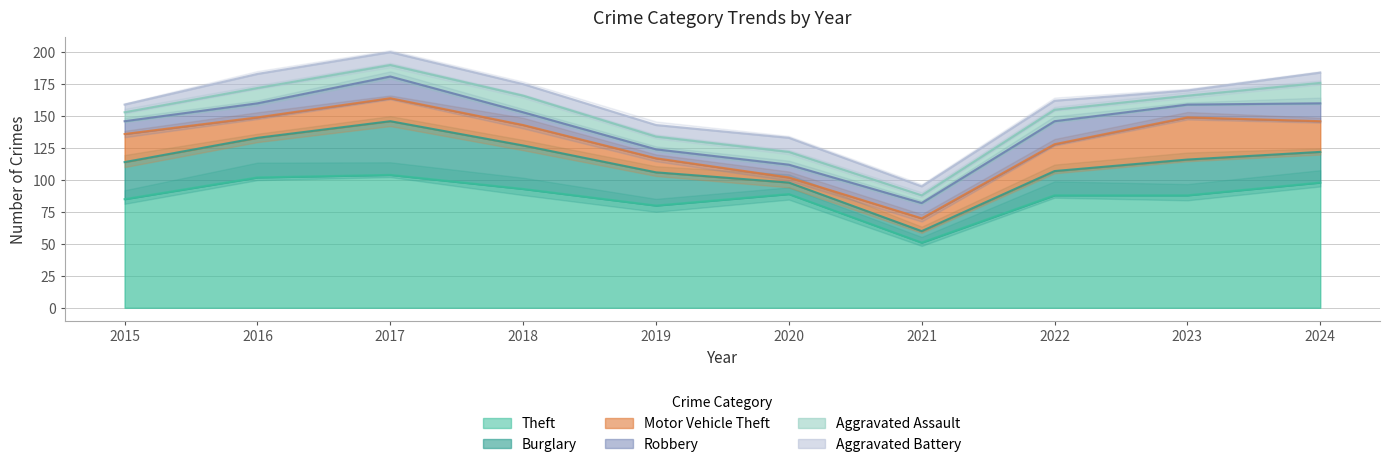

Which category has the highest value in the Burglary series?

2017